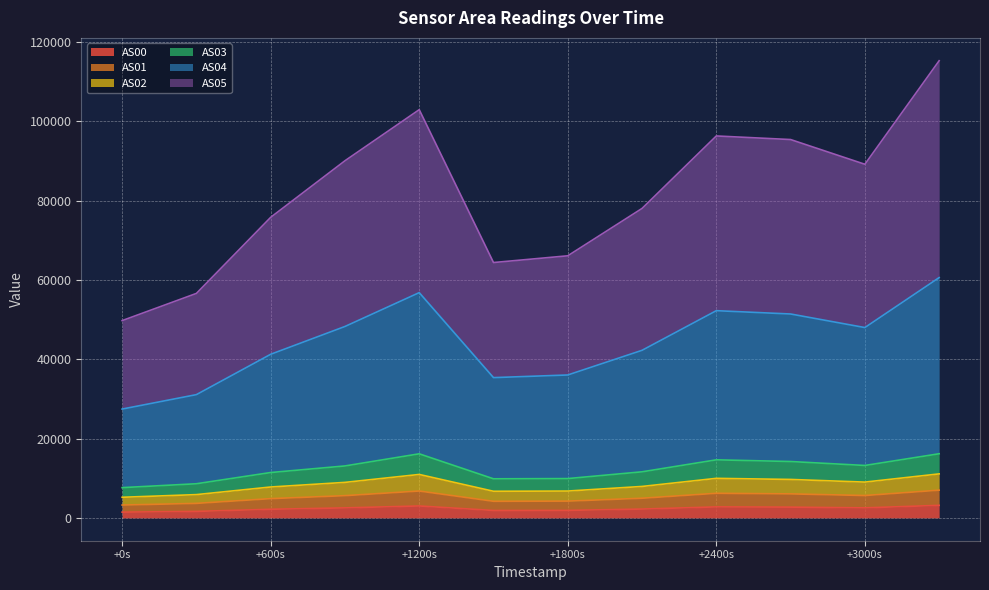

Does the chart have visible grid lines?

Yes